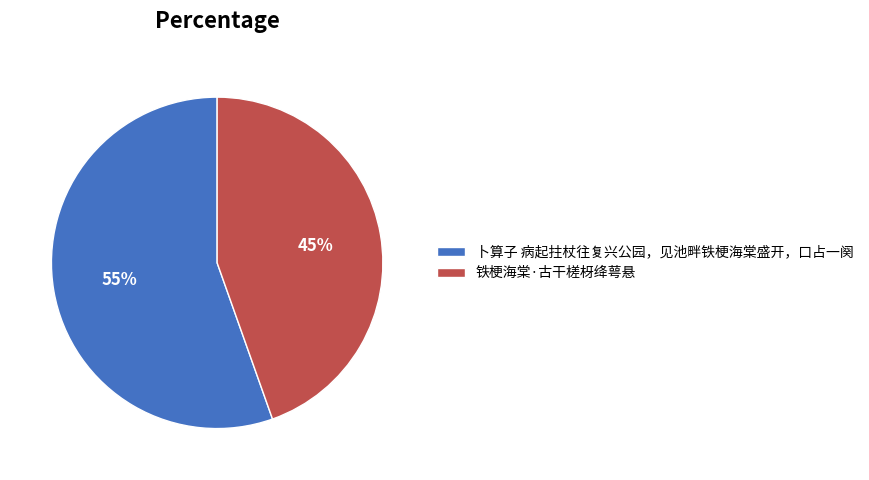

What is the smallest slice in the pie chart?

铁梗海棠·古干槎枒绛萼悬